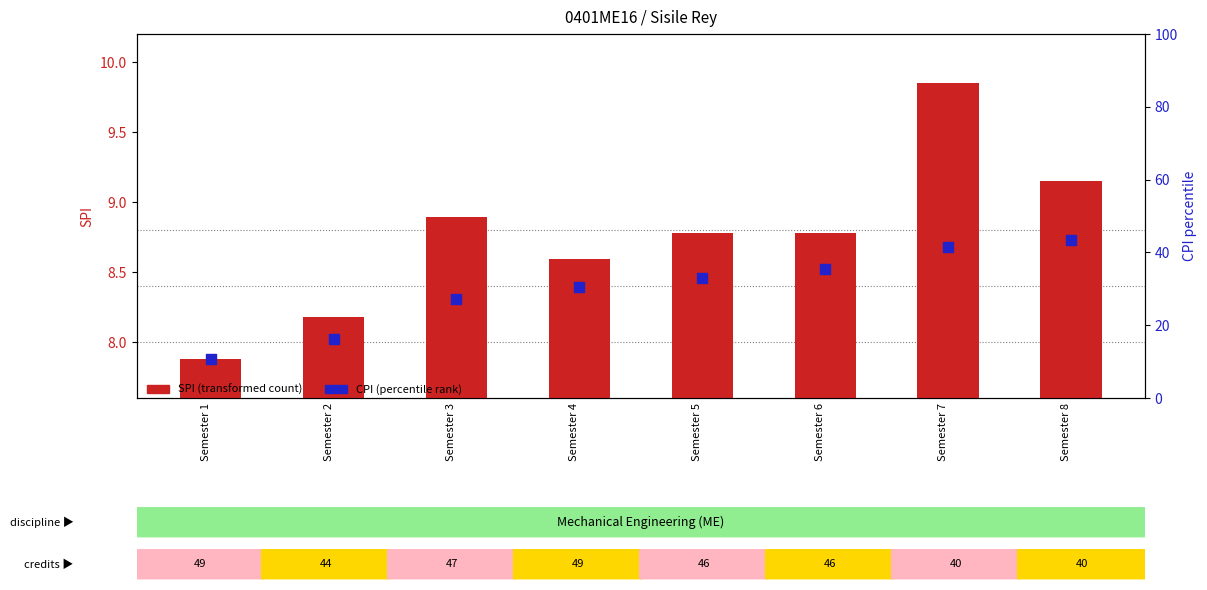

At how many categories does at least one series exceed 12?

7